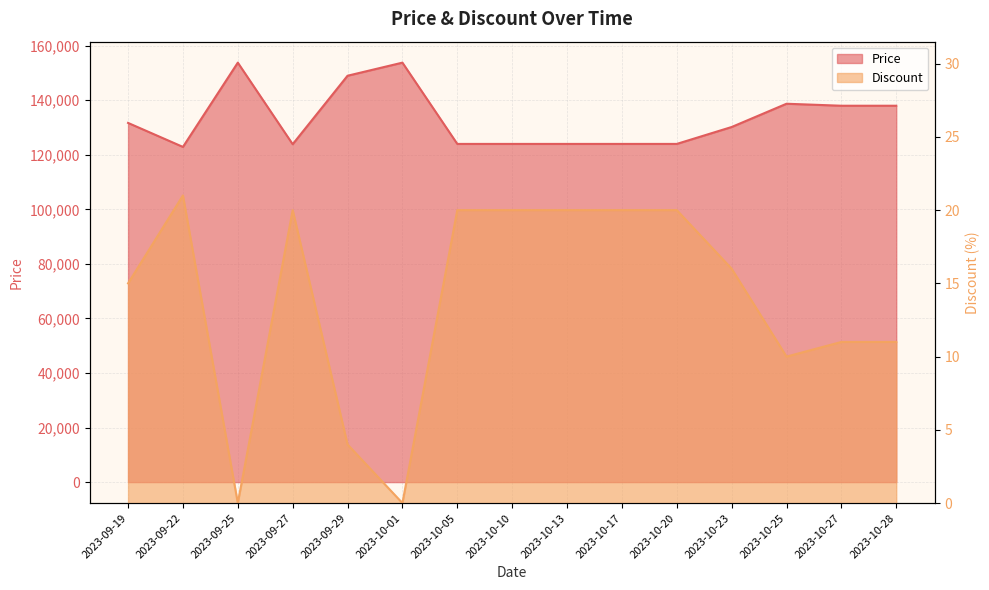

True or false: Discount has a value of 15 at 2023-09-19.

True